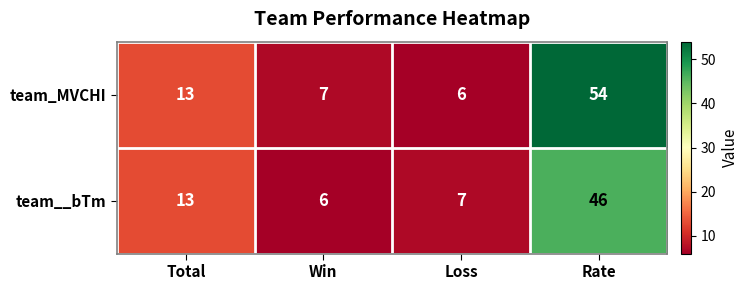

What is the minimum value for team__bTm?

6